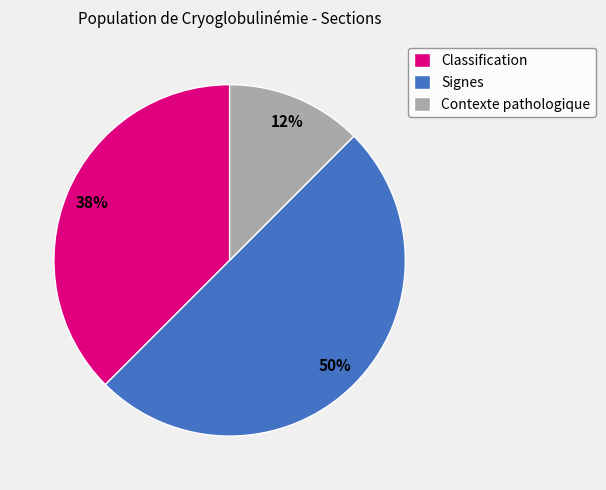

The Signes slice represents 50% of the pie. True or false?

True